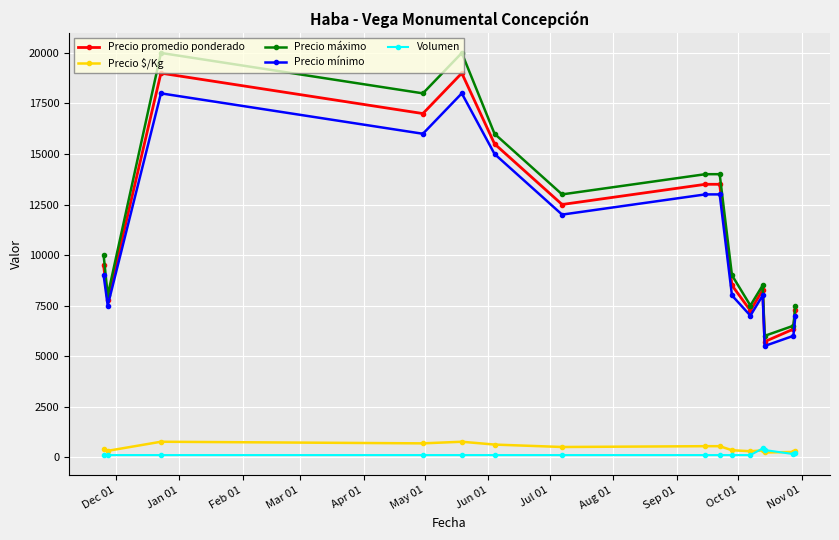

True or false: Precio promedio ponderado has more than 1 interior local peaks.

True